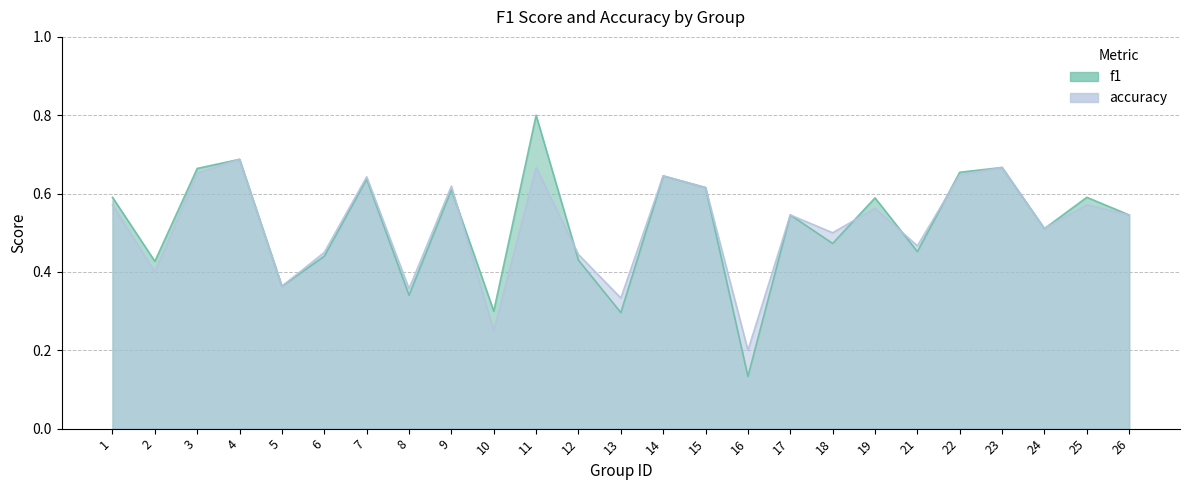

Which series has the largest total across all categories?

f1